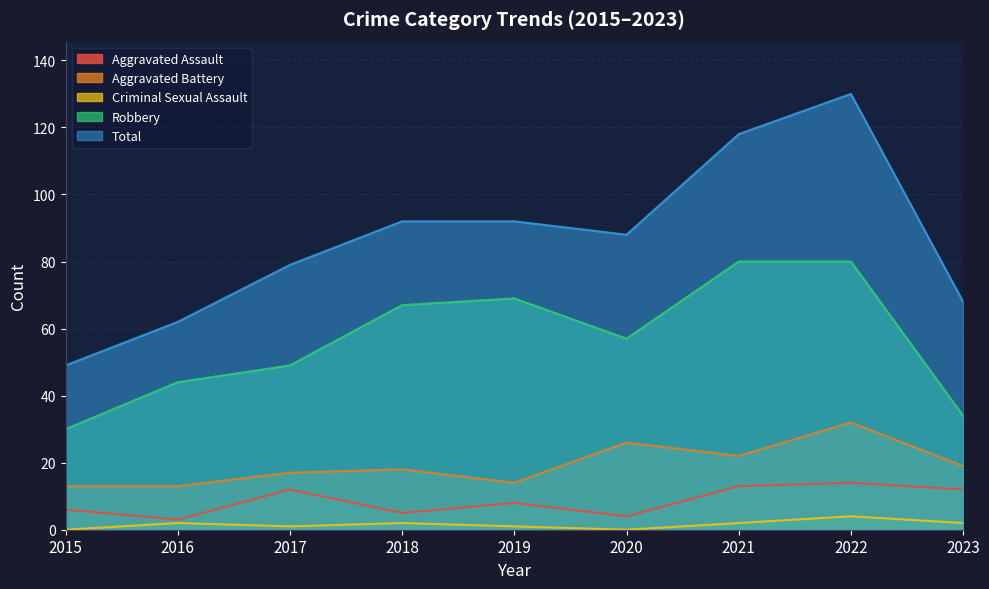

What is the average value of the Robbery series?

57